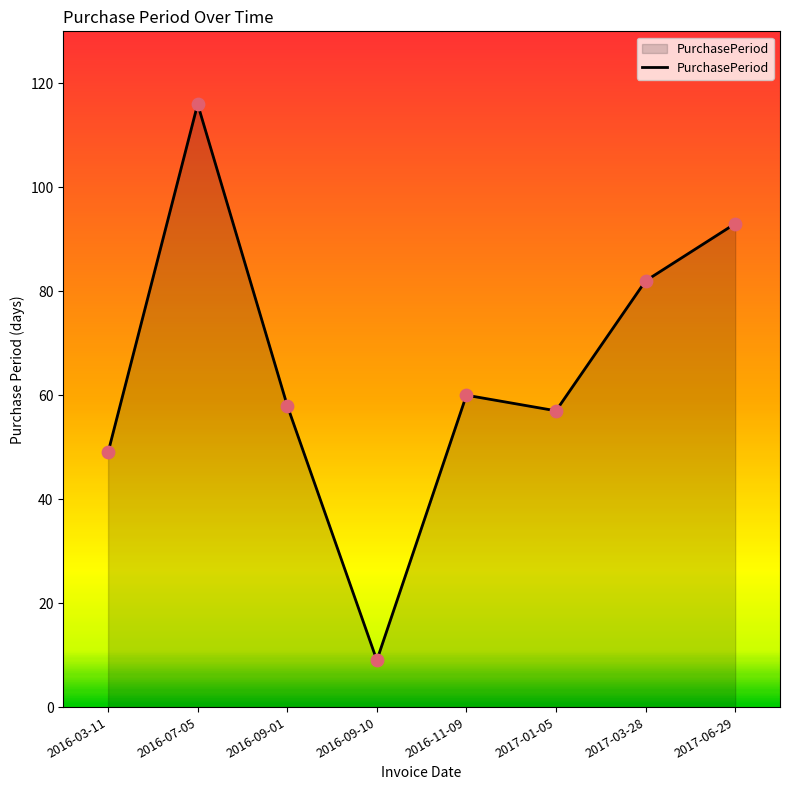

What is the ratio of the value at 2016-11-09 to the value at 2017-01-05?

1.1